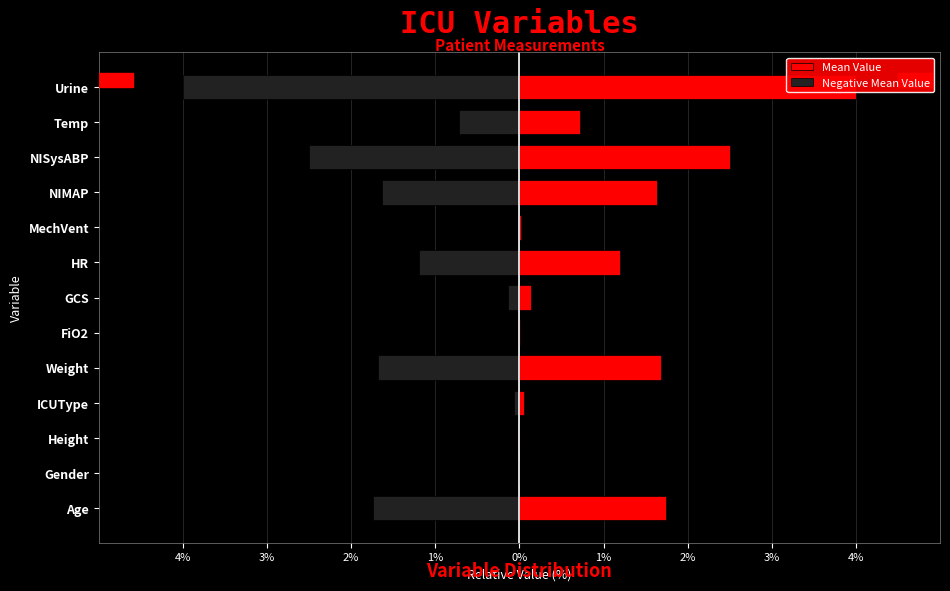

Reading left to right, transcribe all the data shown in this chart.

Mean Value: 1.7	0.0	-0.0	0.1	1.7	0.0	0.1	1.2	0.0	1.6	2.5	0.7	4.0
Negative Mean Value: -1.7	0.0	0.0	-0.1	-1.7	-0.0	-0.1	-1.2	-0.0	-1.6	-2.5	-0.7	-4.0